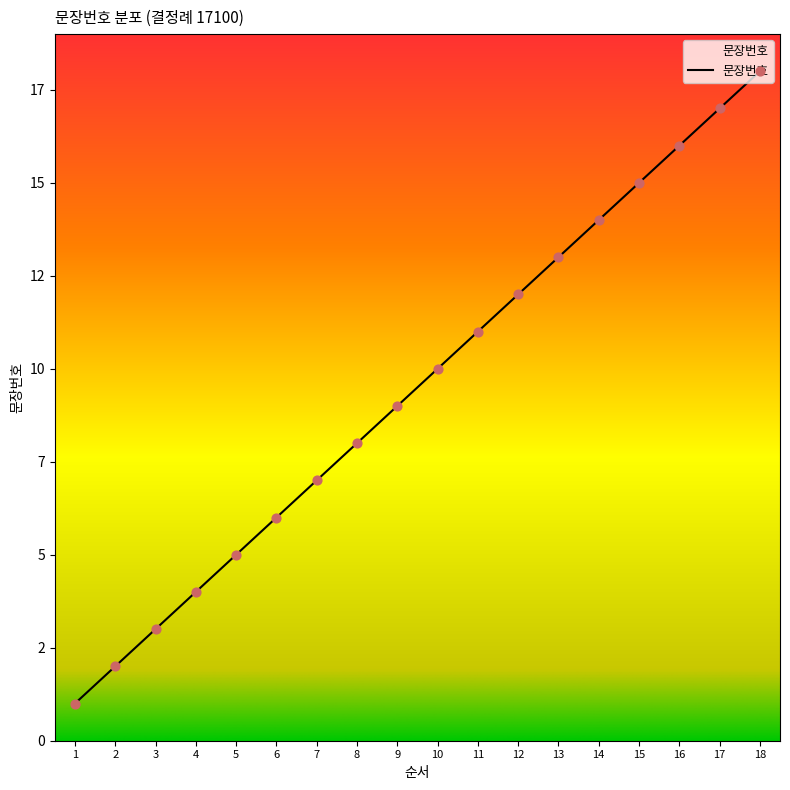

Is this an area chart (filled region under the line)?

Yes